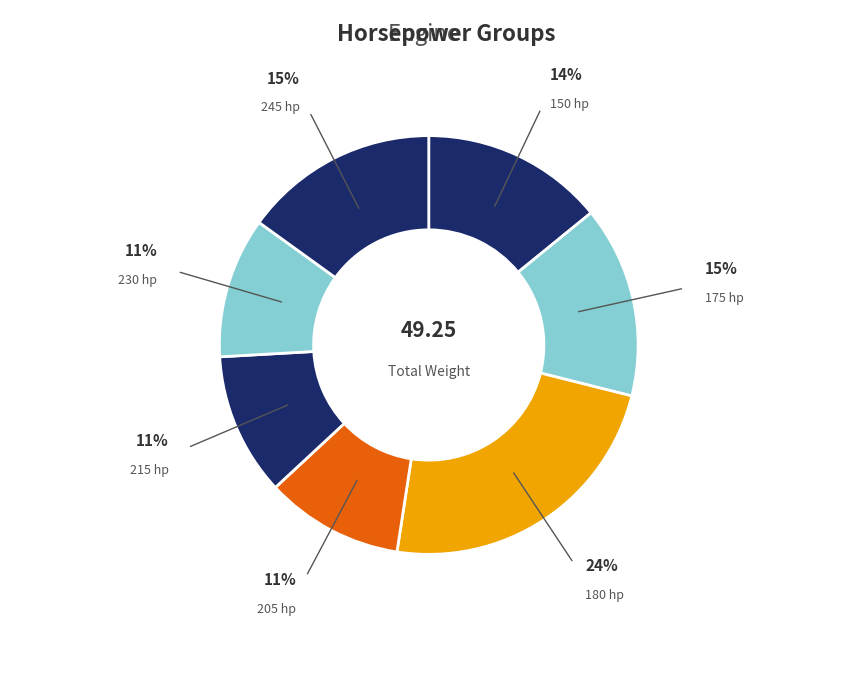

What is the largest slice in the pie chart?

180 hp